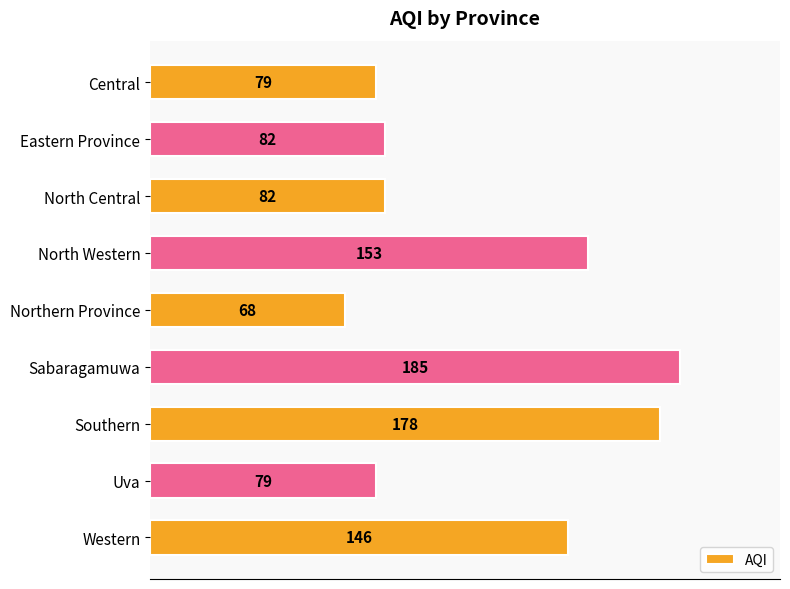

The chart shows a value of 79 at Central. True or false?

True